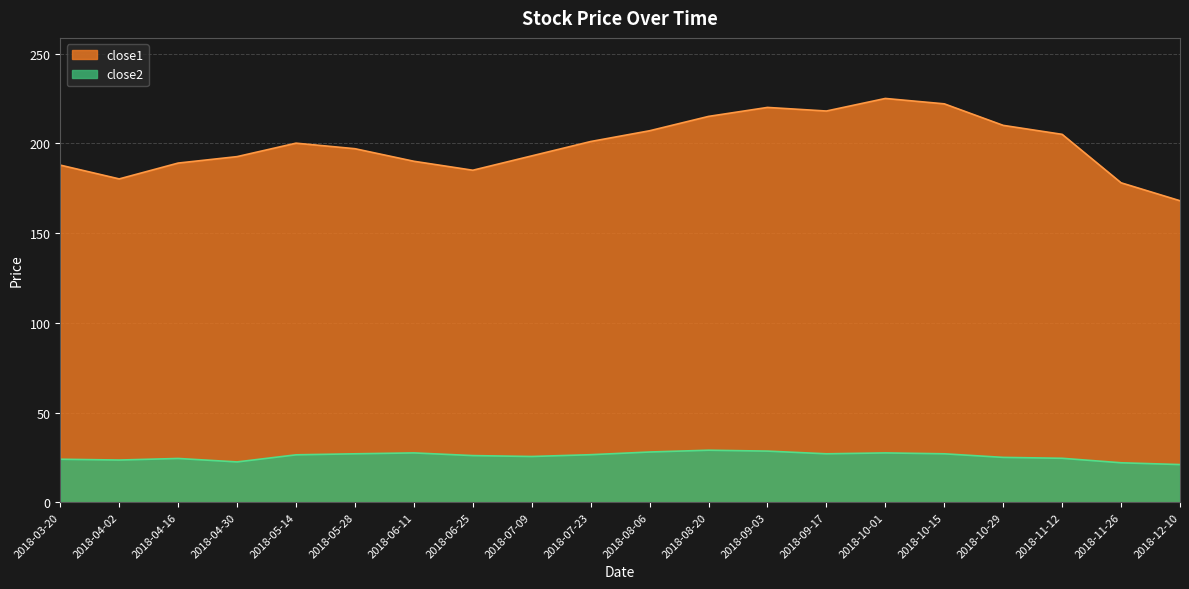

Is it true that close2 equals 47.9 at 2018-09-17?

False